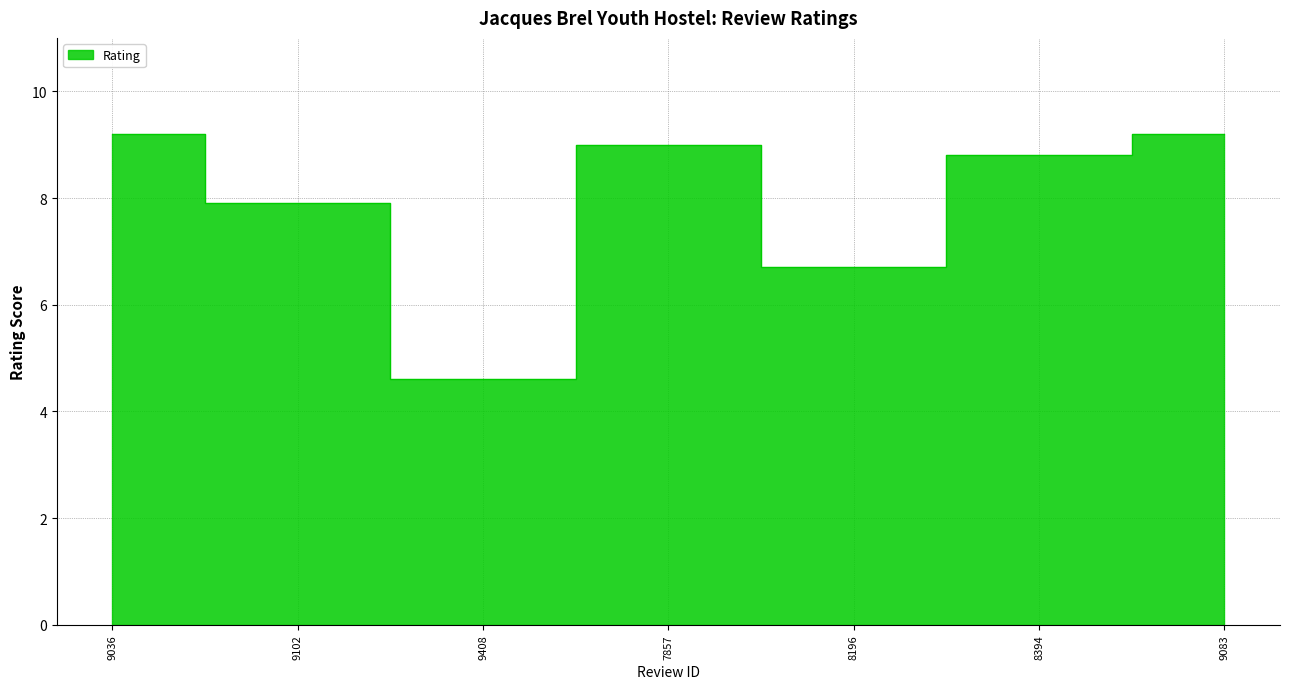

What is the label of the 7th point from the left?

9083